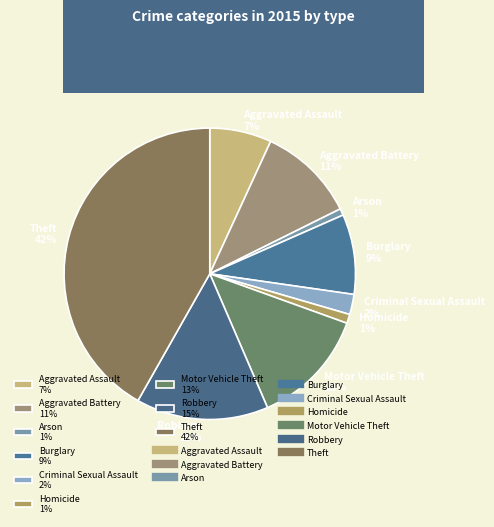

To the nearest percent, what is the difference between the largest and smallest slice percentages?

41%